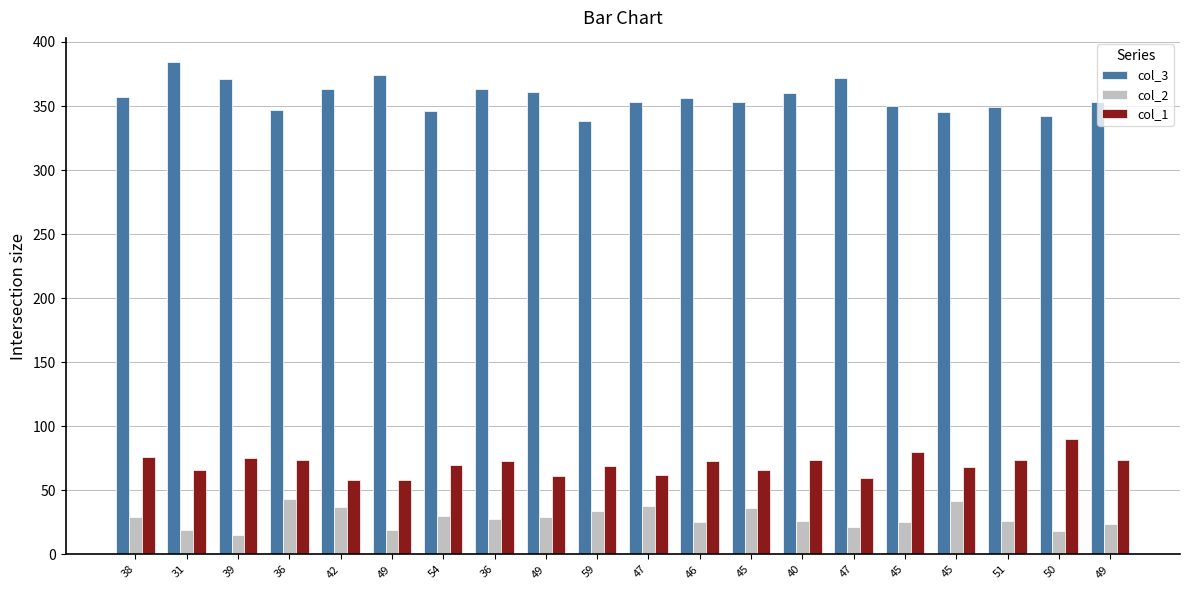

Rank the categories by col_1 value from lowest to highest.

42, 49, 47, 49, 47, 31, 45, 45, 59, 54, 36, 46, 36, 40, 51, 49, 39, 38, 45, 50